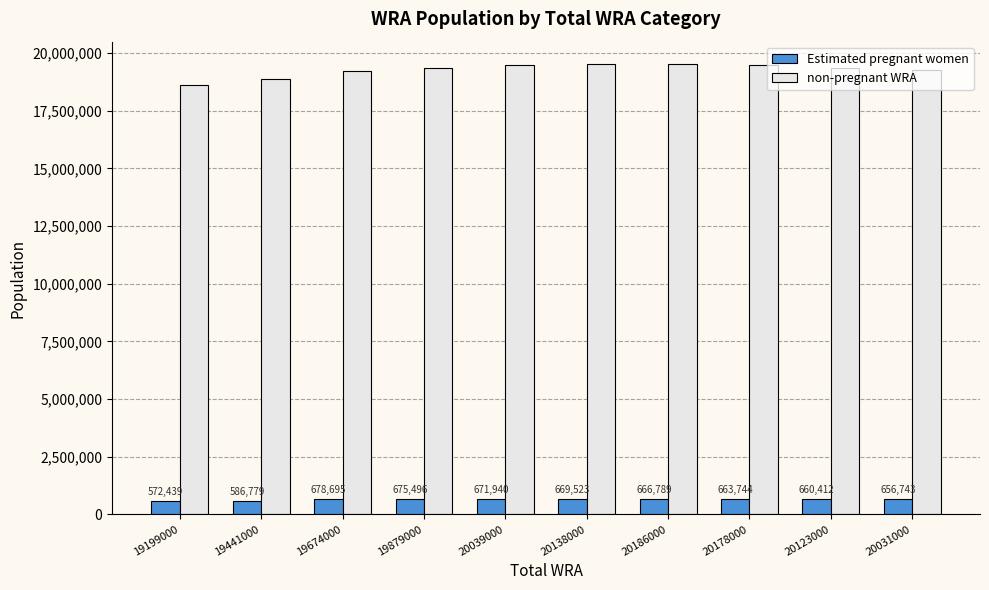

The Estimated pregnant women series shows 678694.7 at 19674000. True or false?

True